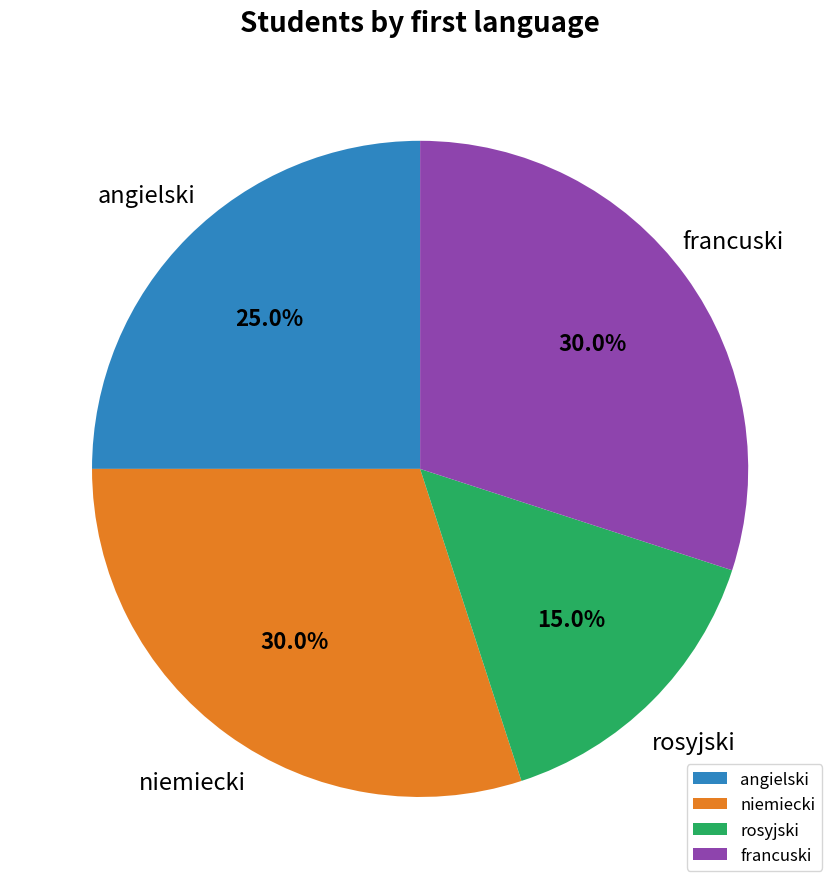

Which category has the smallest portion of the pie?

rosyjski